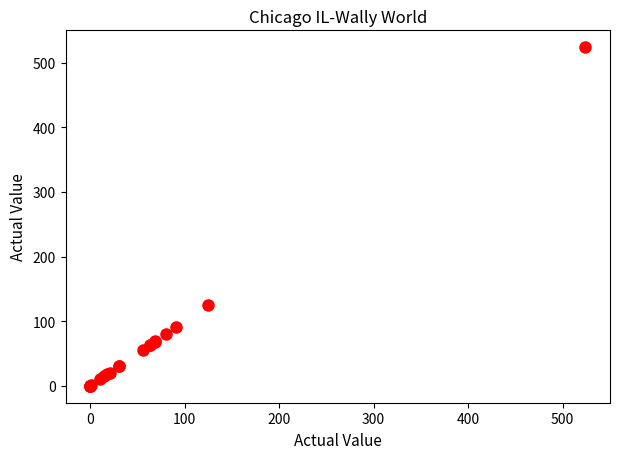

What Y value in the scatter plot is closest to 262?

125.0